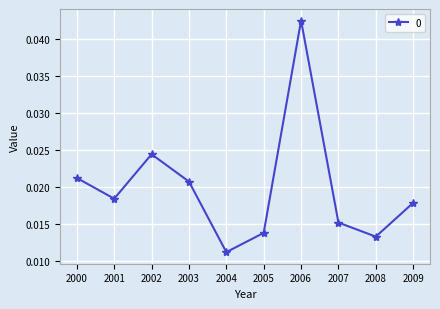

Does the chart display data point markers on the line(s)?

Yes